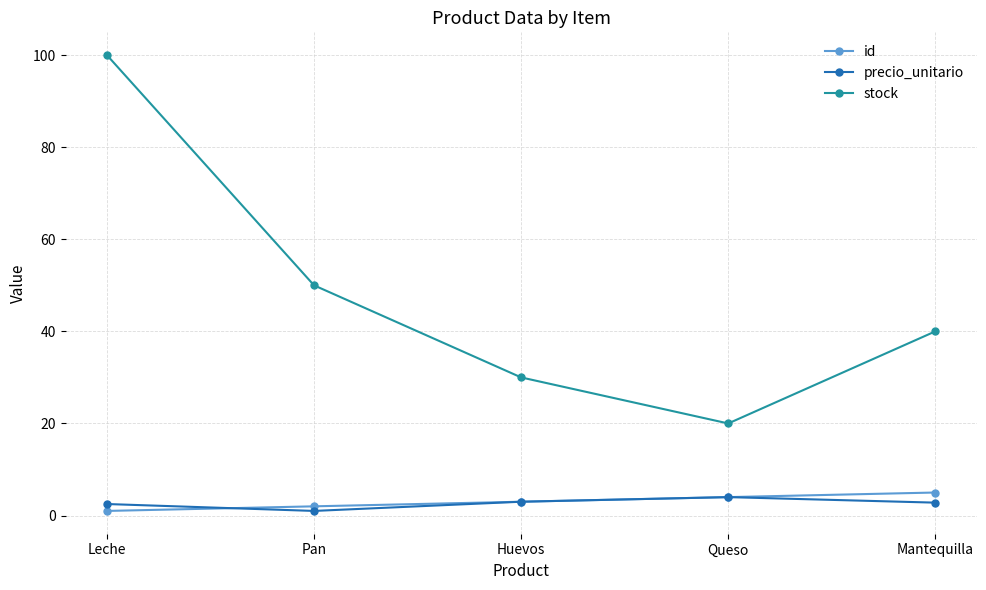

True or false: precio_unitario and stock cross at least once.

False